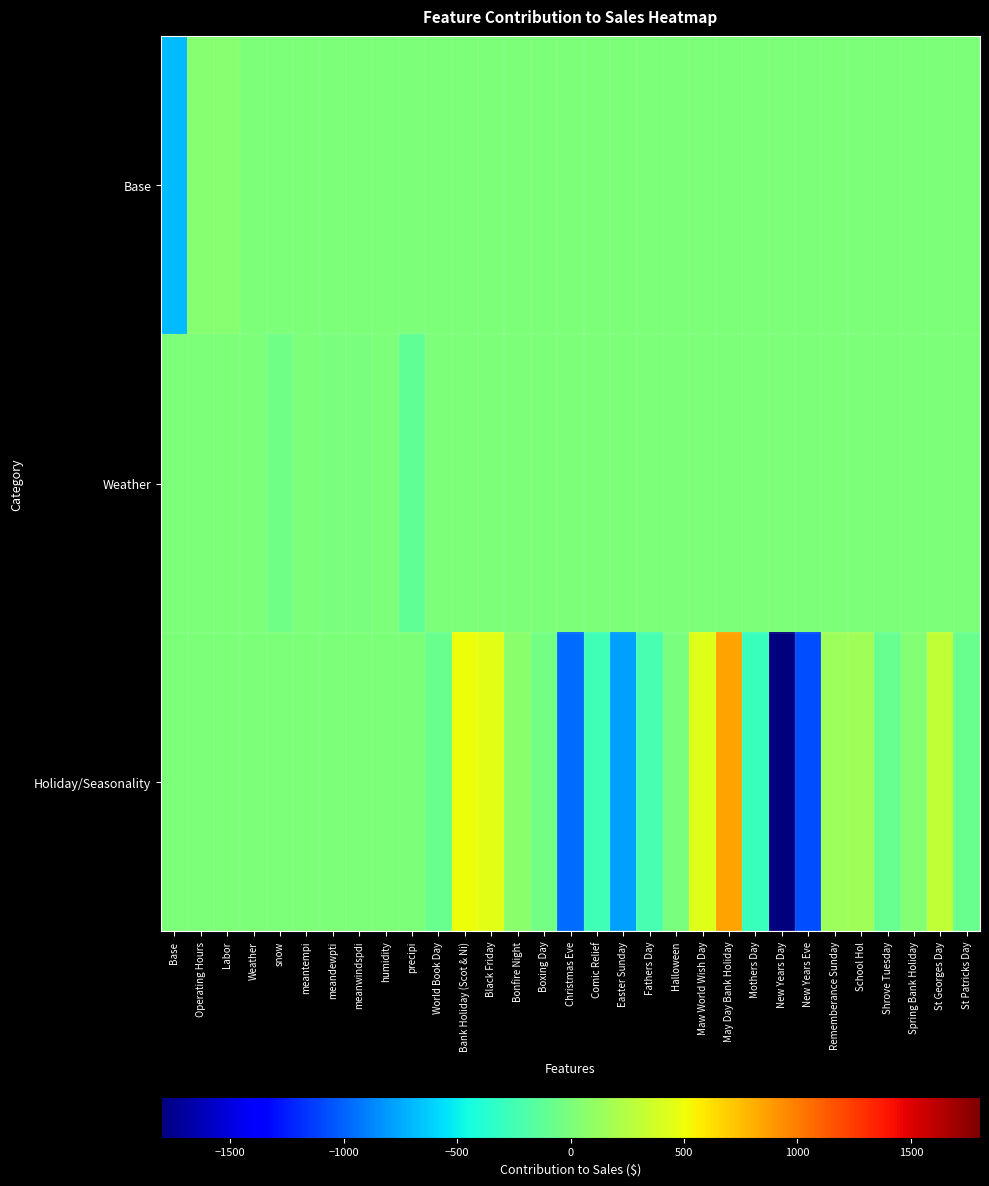

Reading left to right, extract all data points from this chart.

Base: Base=-683.3	Operating Hours=52.0	Labor=45.8	Weather=0.0	snow=0.0	meantempi=0.0	meandewpti=0.0	meanwindspdi=0.0	humidity=0.0	precipi=0.0	World Book Day=0.0	Bank Holiday (Scot & Ni)=0.0	Black Friday=0.0	Bonfire Night=0.0	Boxing Day=0.0	Christmas Eve=0.0	Comic Relief=0.0	Easter Sunday=0.0	Fathers Day=0.0	Halloween=0.0	Maw World Wish Day=0.0	May Day Bank Holiday=0.0	Mothers Day=0.0	New Years Day=0.0	New Years Eve=0.0	Rememberance Sunday=0.0	School Hol=0.0	Shrove Tuesday=0.0	Spring Bank Holiday=0.0	St Georges Day=0.0	St Patricks Day=0.0
Weather: Base=0.0	Operating Hours=0.0	Labor=0.0	Weather=5.3	snow=-54.3	meantempi=11.3	meandewpti=-9.3	meanwindspdi=-1.2	humidity=4.4	precipi=-117.6	World Book Day=0.0	Bank Holiday (Scot & Ni)=0.0	Black Friday=0.0	Bonfire Night=0.0	Boxing Day=0.0	Christmas Eve=0.0	Comic Relief=0.0	Easter Sunday=0.0	Fathers Day=0.0	Halloween=0.0	Maw World Wish Day=0.0	May Day Bank Holiday=0.0	Mothers Day=0.0	New Years Day=0.0	New Years Eve=0.0	Rememberance Sunday=0.0	School Hol=0.0	Shrove Tuesday=0.0	Spring Bank Holiday=0.0	St Georges Day=0.0	St Patricks Day=0.0
Holiday/Seasonality: Base=0.0	Operating Hours=0.0	Labor=0.0	Weather=0.0	snow=0.0	meantempi=0.0	meandewpti=0.0	meanwindspdi=0.0	humidity=0.0	precipi=0.0	World Book Day=-77.9	Bank Holiday (Scot & Ni)=504.9	Black Friday=441.6	Bonfire Night=59.6	Boxing Day=-38.0	Christmas Eve=-964.5	Comic Relief=-257.2	Easter Sunday=-782.6	Fathers Day=-237.7	Halloween=-4.8	Maw World Wish Day=436.0	May Day Bank Holiday=847.8	Mothers Day=-288.3	New Years Day=-1804.2	New Years Eve=-1082.5	Rememberance Sunday=143.0	School Hol=157.2	Shrove Tuesday=-85.4	Spring Bank Holiday=28.5	St Georges Day=296.6	St Patricks Day=-71.2